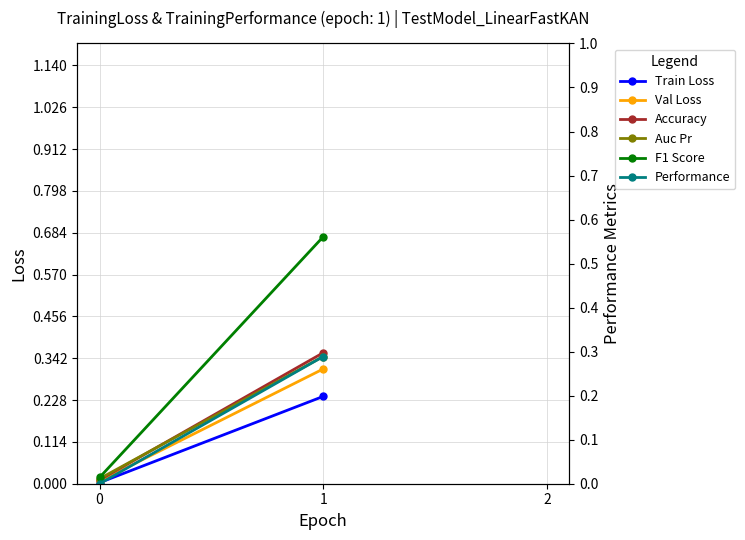

True or false: Val Loss has a value of 0.4 at 1.

False